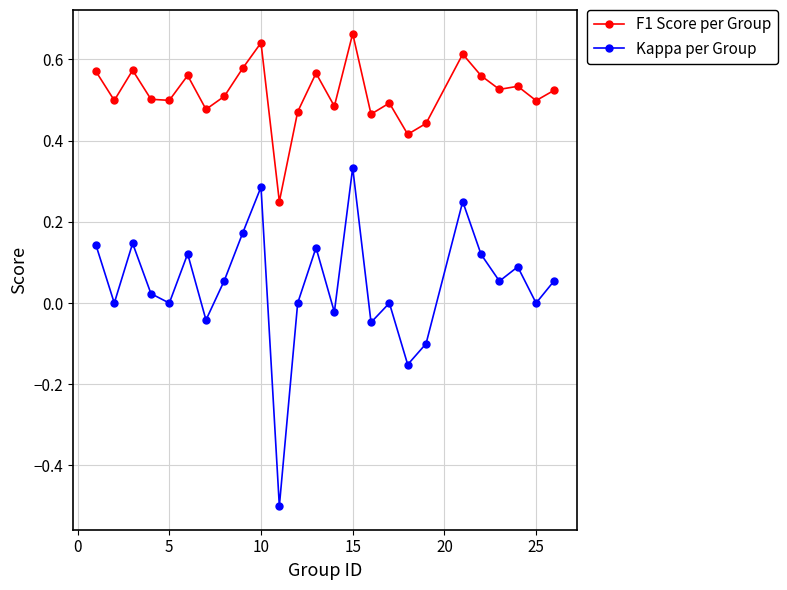

Which series has the largest range (max minus min)?

Kappa per Group